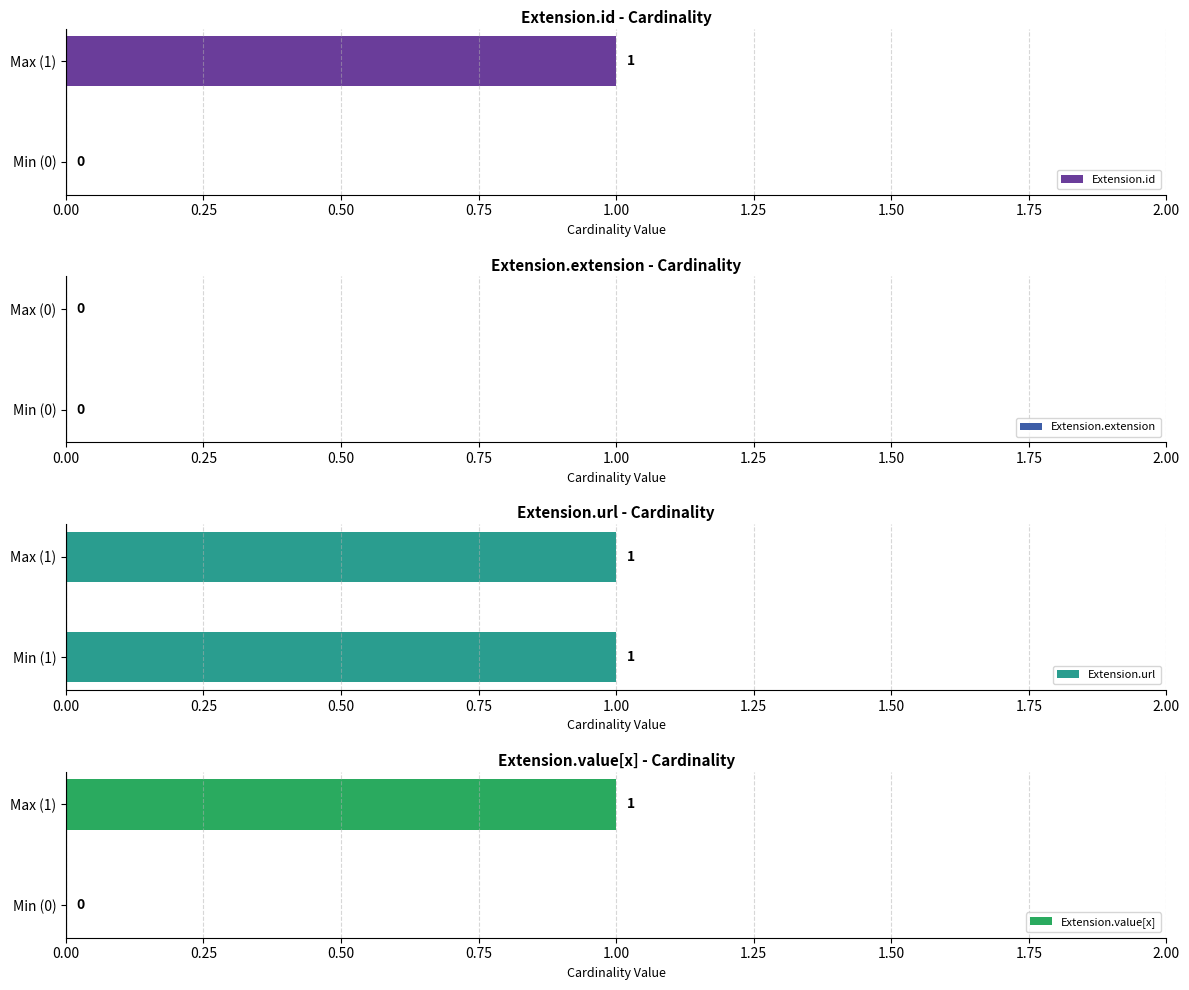

Which series has the largest range (max minus min)?

Extension.id